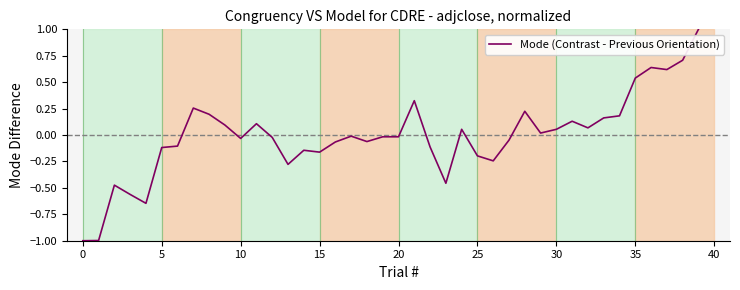

What is the difference between the maximum and minimum values?

2.0